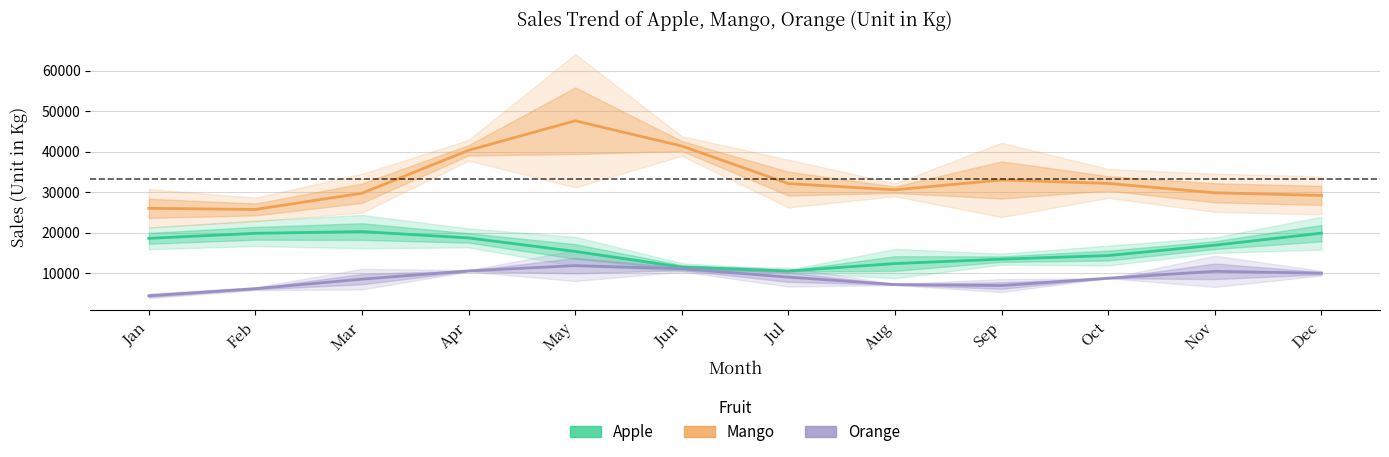

What are all the series names shown in the legend?

Apple, Mango, Orange